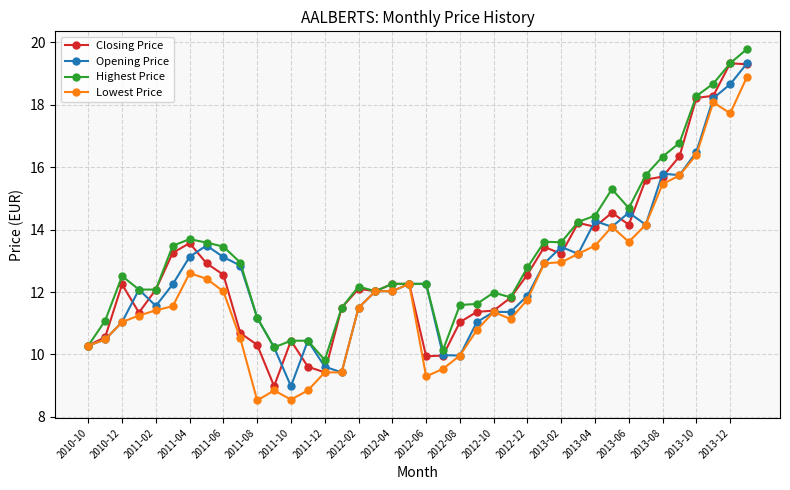

True or false: Opening Price has more than 2 points higher than both neighbors.

True